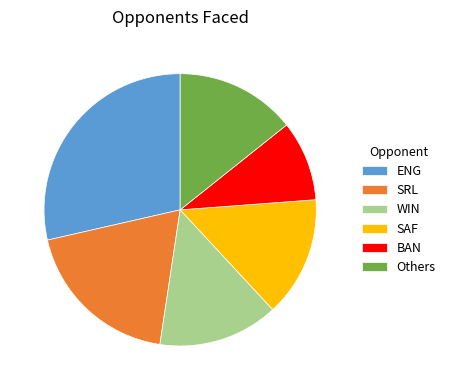

Is it true that SRL is 31% of the pie?

False